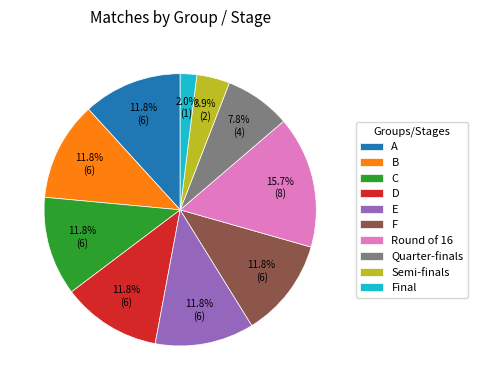

What is the smallest slice in the pie chart?

Final